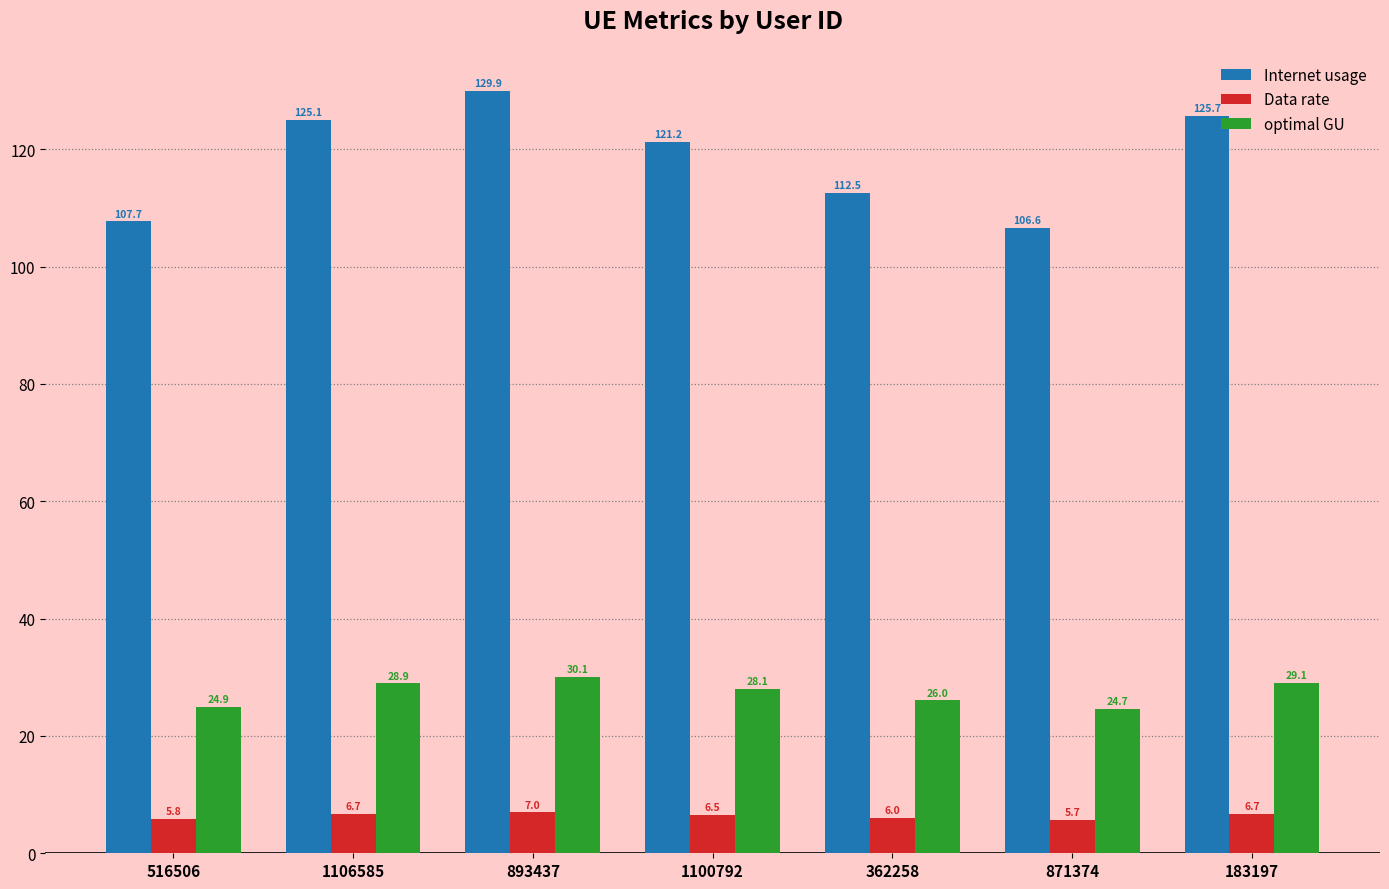

What is the label of the 1st bar from the left?

516506